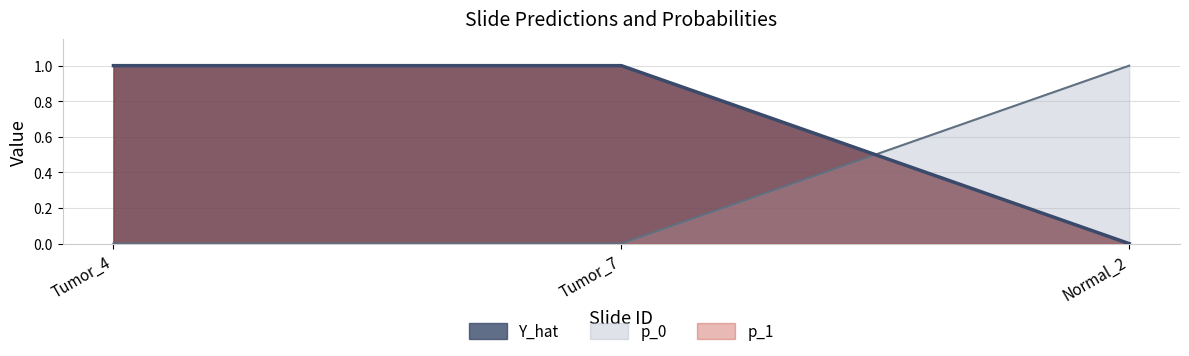

What is the label of the 3rd point from the right?

Tumor_4